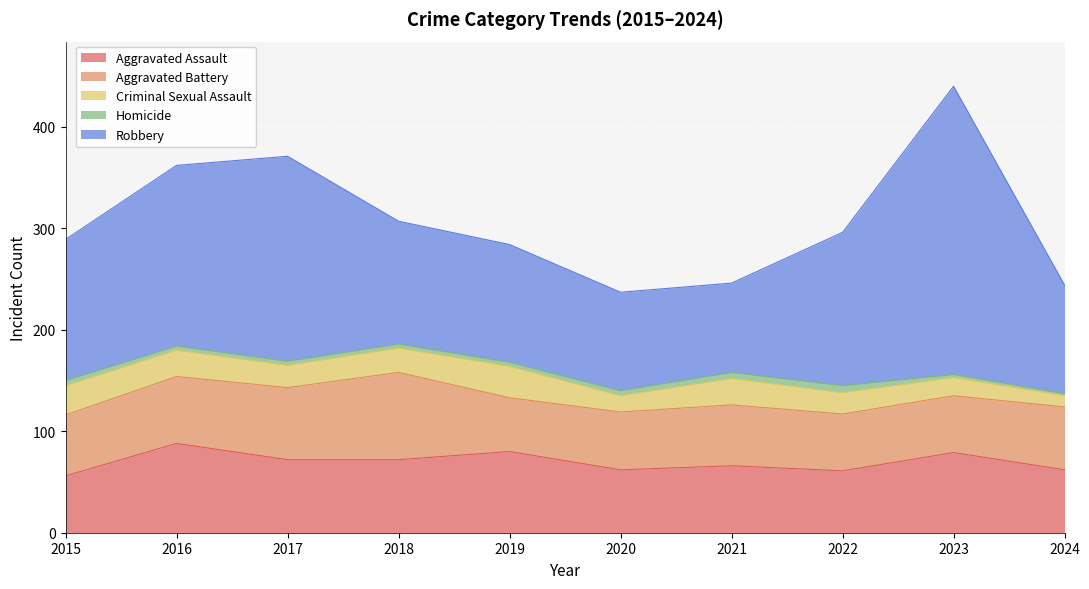

At which category does Homicide reach its first local peak?

2022